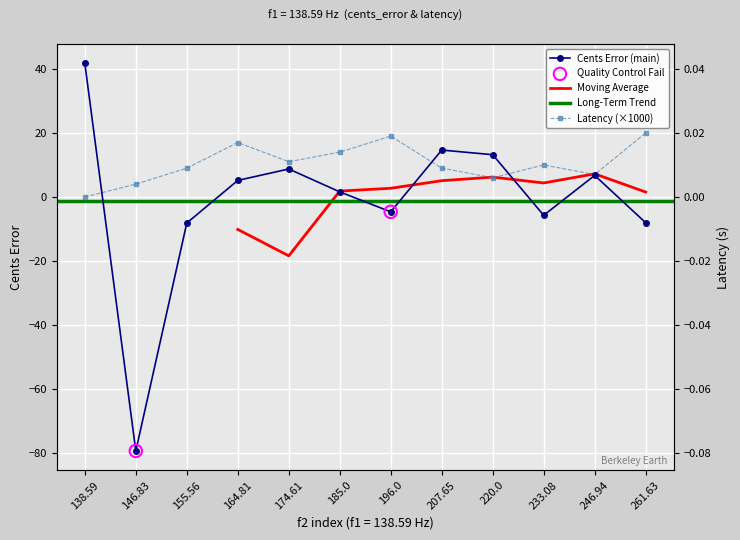

At which category is the sum across all series the highest?

138.59